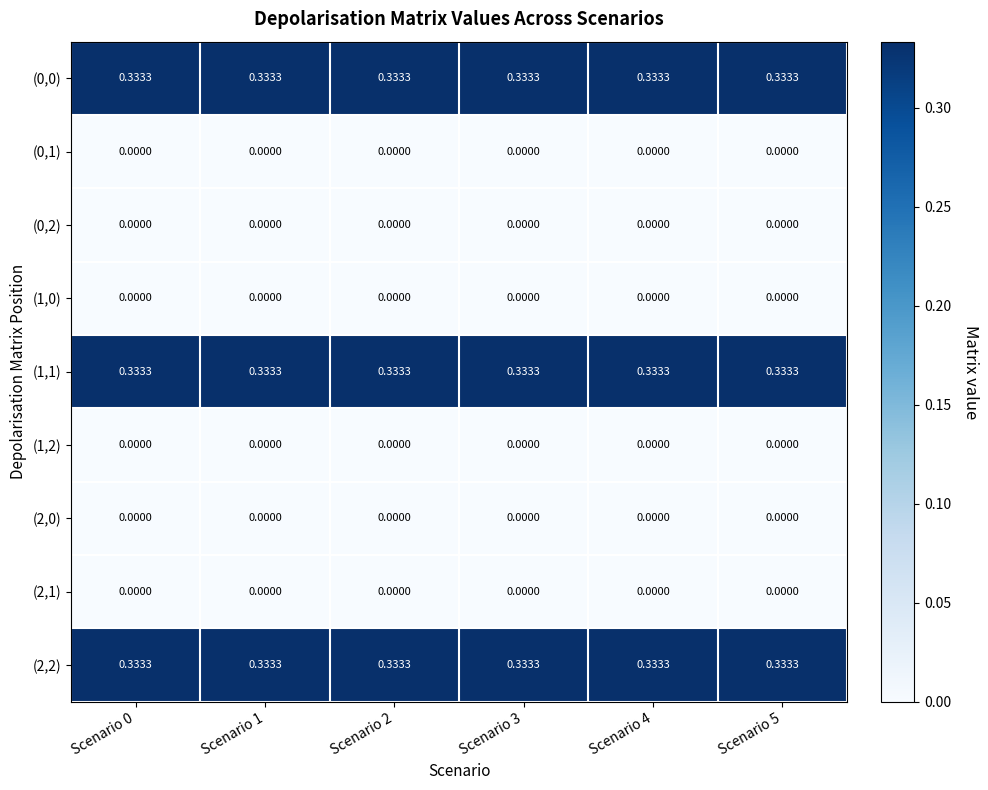

Count the number of categories in the chart.

6